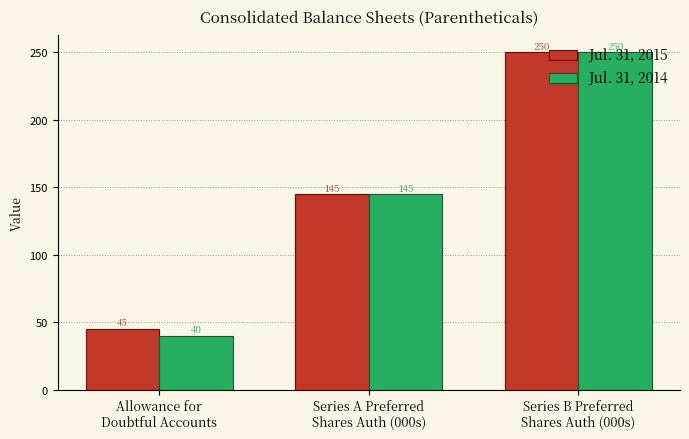

True or false: Jul. 31, 2015 has a value of 31 at Allowance for
Doubtful Accounts.

False